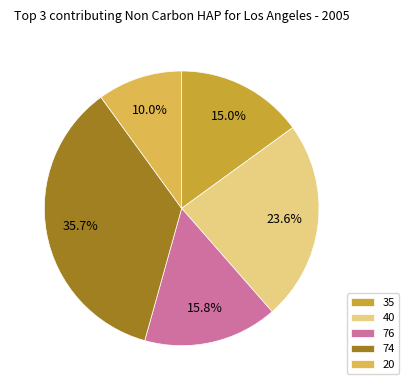

The 74 slice represents 21% of the pie. True or false?

False